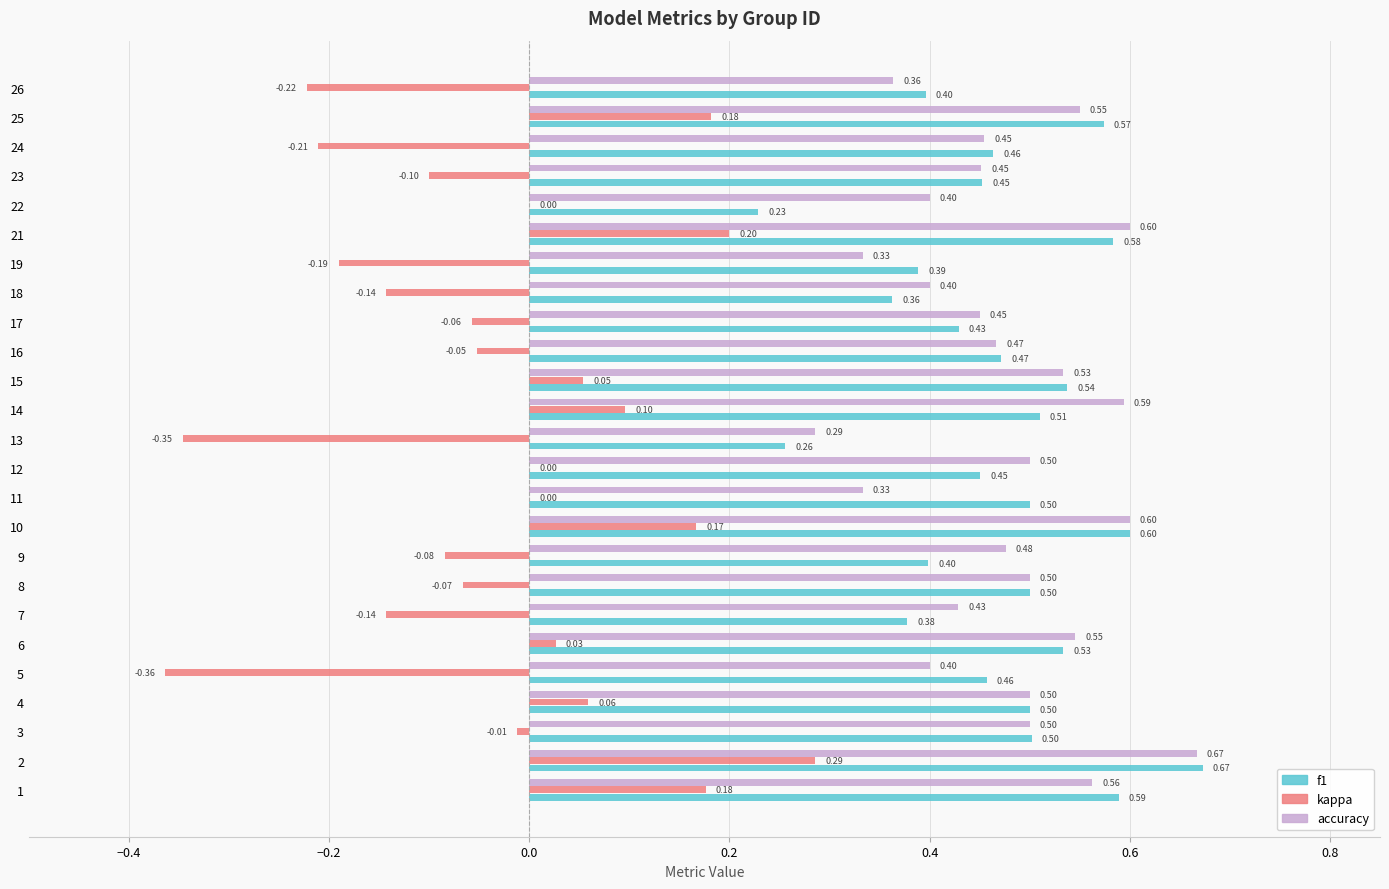

What is the sum of all kappa values?

-0.7